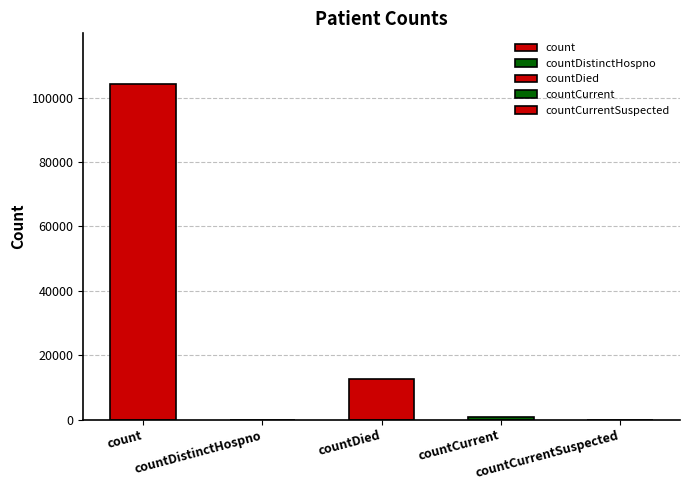

At which category does the chart reach its minimum across all series?

countDistinctHospno